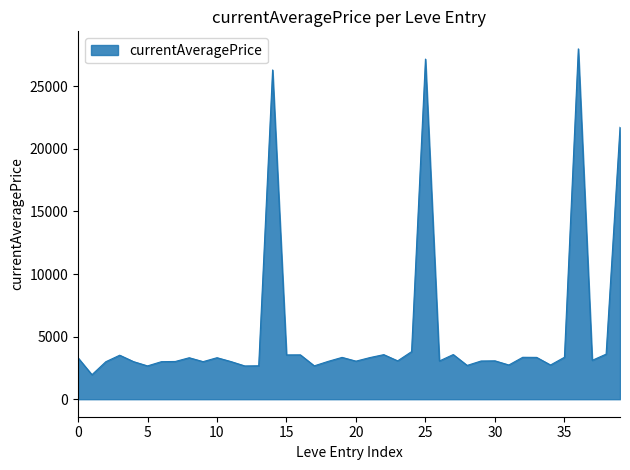

What is the difference between the maximum and minimum values?

26034.3